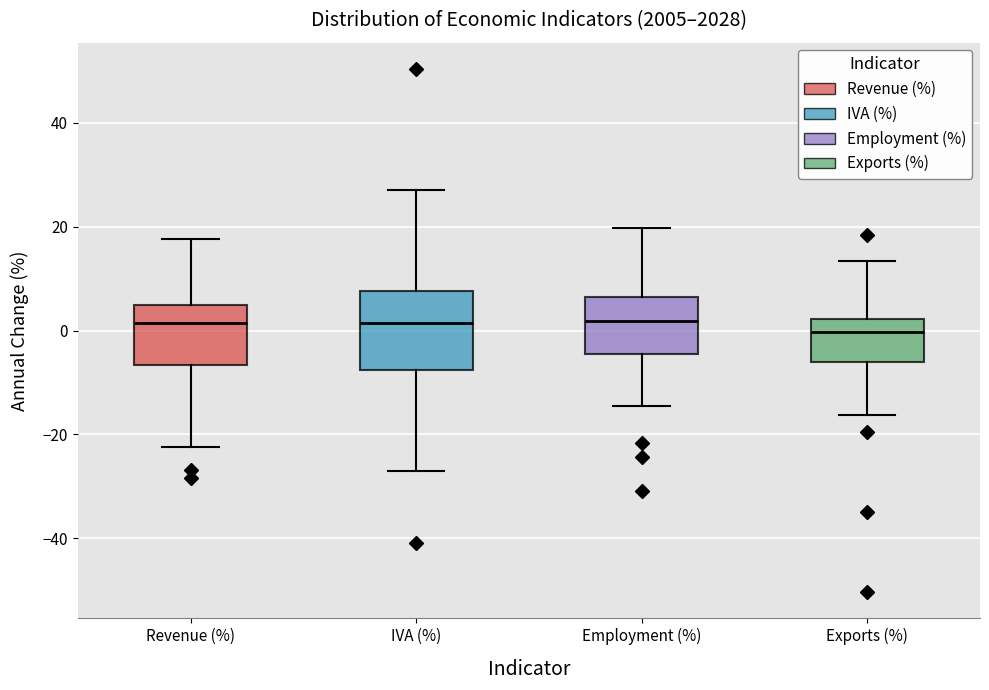

Where is the lower edge of the box for IVA (%) on the y-axis? The values are not printed on the chart, so give them approximately, as read against the axis.

-8